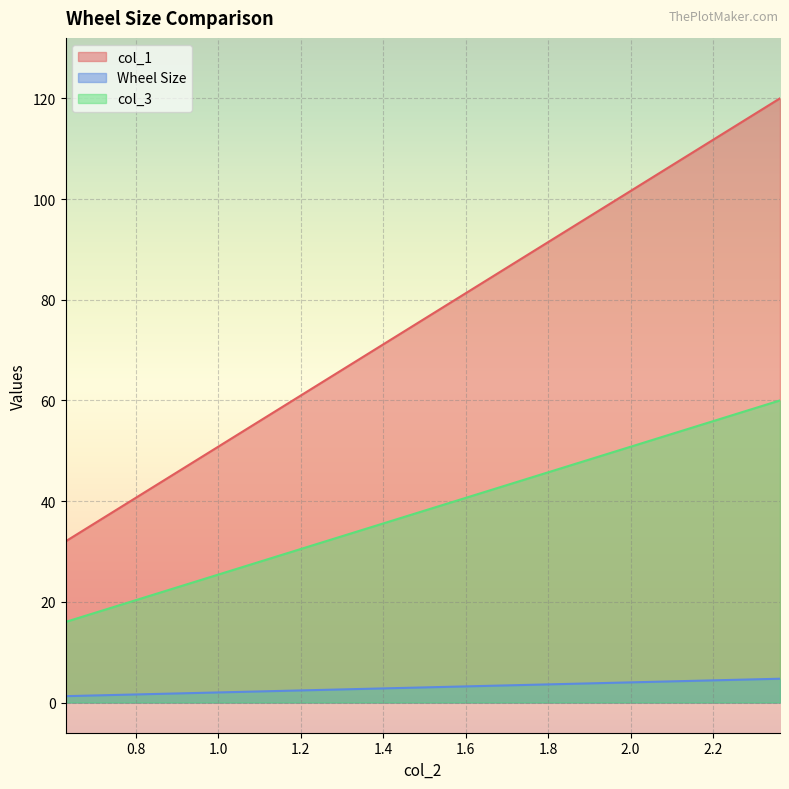

Does the chart display data point markers on the line(s)?

No